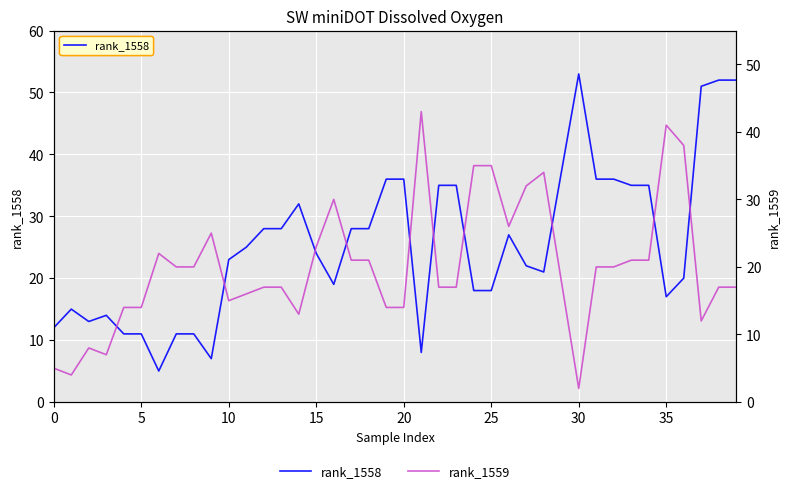

What are all the series names shown in the legend?

rank_1558, rank_1559